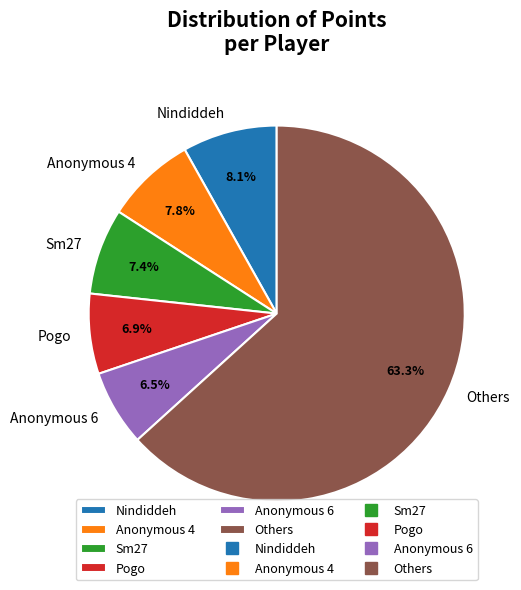

To the nearest percent, what is the average slice percentage?

17%